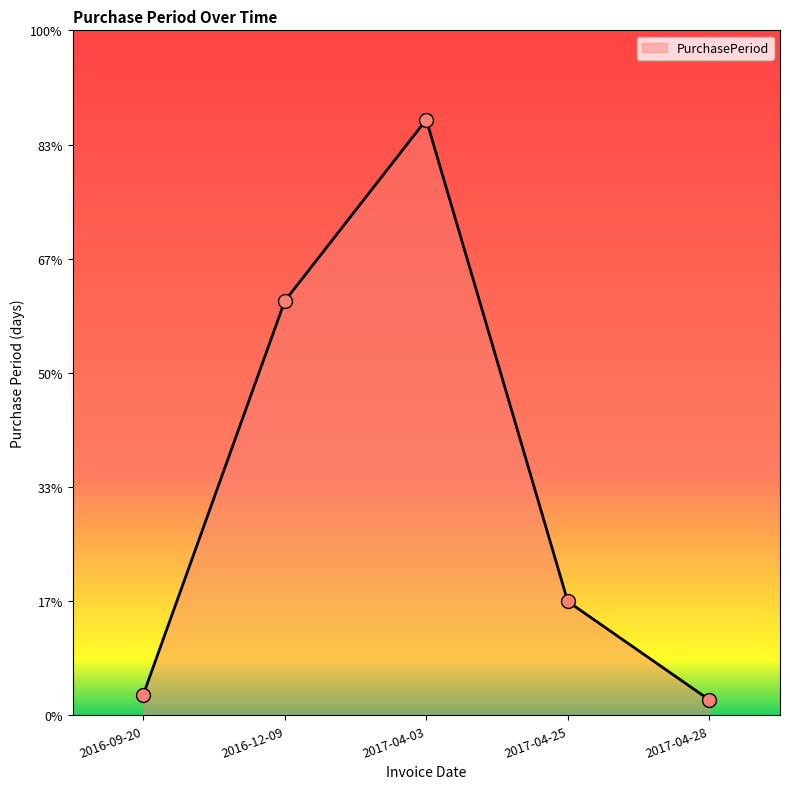

Between 2016-12-09 and 2017-04-25, which is larger?

2016-12-09